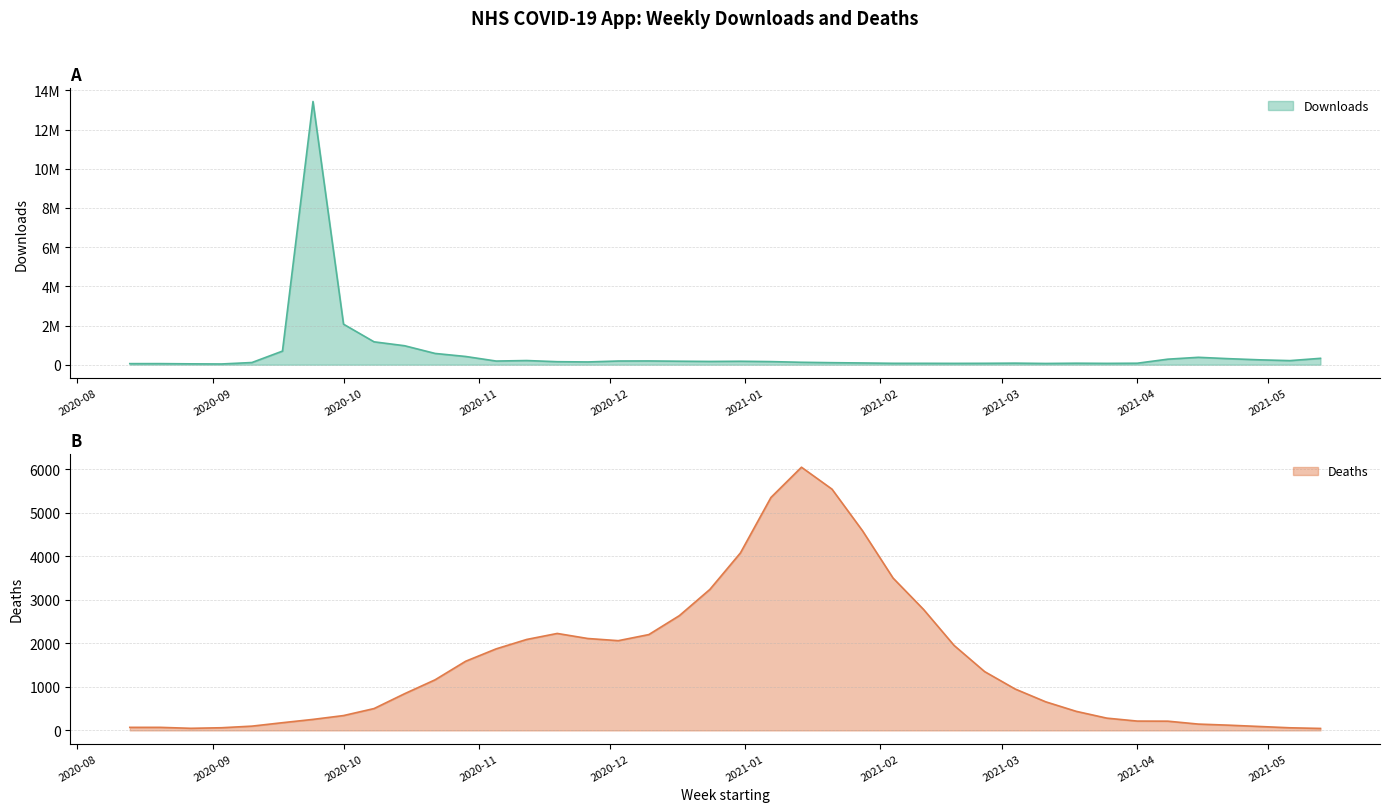

Reading left to right, extract all data points from this chart.

Downloads: 53060	54105	42535	35593	110072	693280	13437240	2067739	1166815	967113	573868	418834	185169	211459	152180	139320	186943	190294	176578	164835	174089	156979	121871	102032	86832	69292	69377	66252	69563	78258	61841	74931	66326	74536	280963	376039	306221	247667	207132	324211
Deaths: 70	70	48	61	98	177	253	341	502	843	1163	1589	1874	2090	2228	2112	2062	2202	2637	3240	4078	5353	6048	5544	4587	3501	2779	1952	1351	951	657	438	282	214	212	145	120	90	60	45